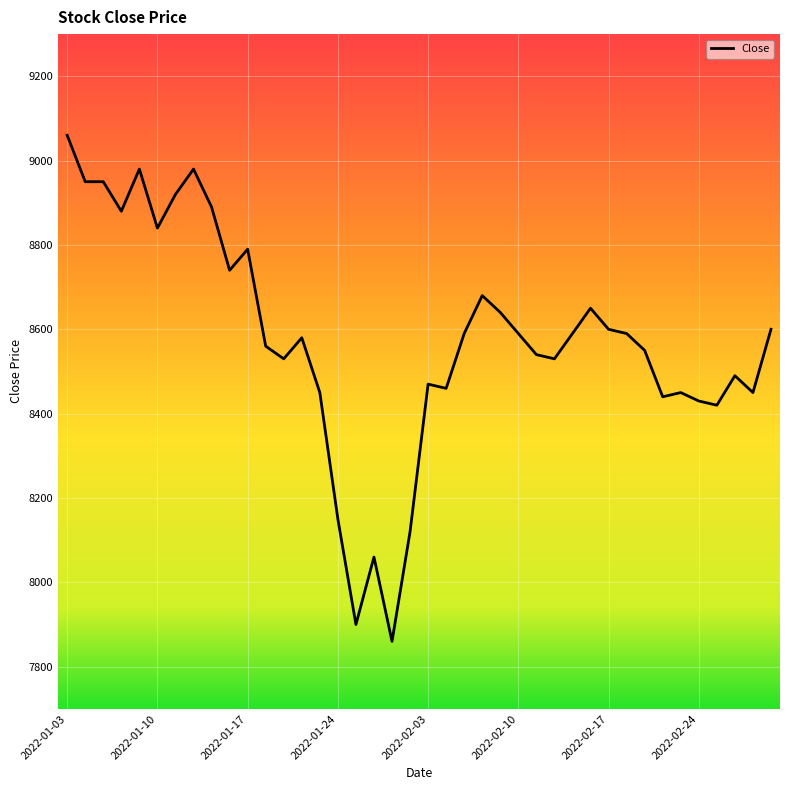

What is the difference between the maximum and minimum values?

1200